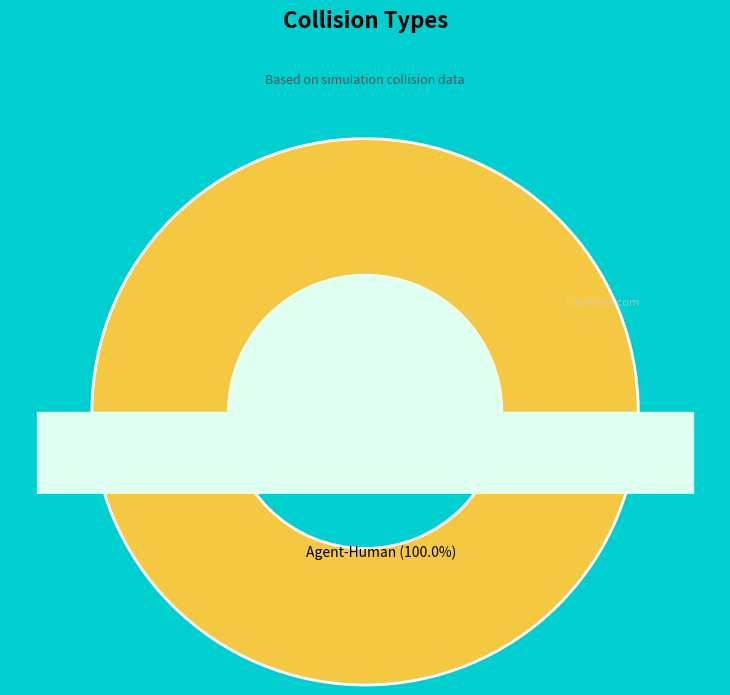

Is the sum of Agent-Human and Agent-Agent greater than half?

Yes